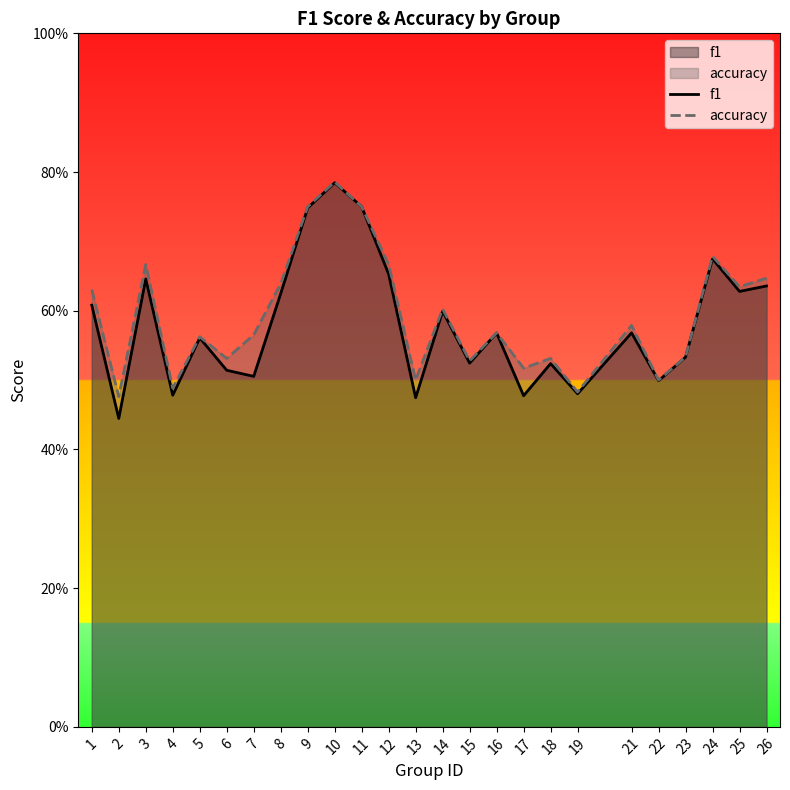

Which series changed the most between 9 and 26?

f1